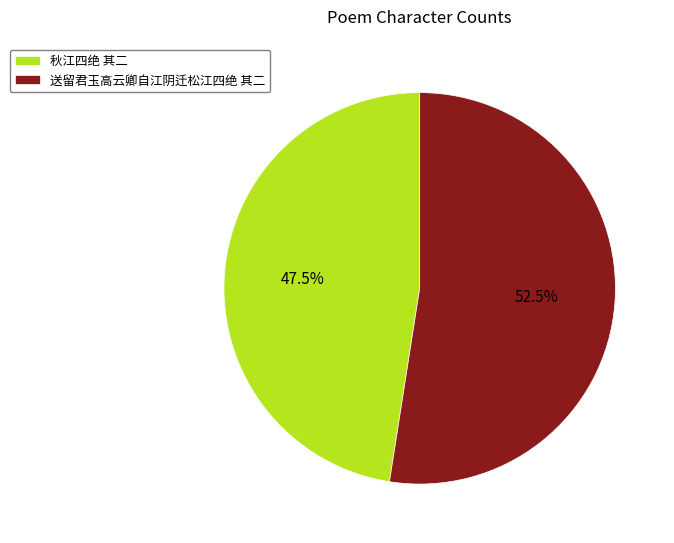

Count the number of slices in the pie.

2